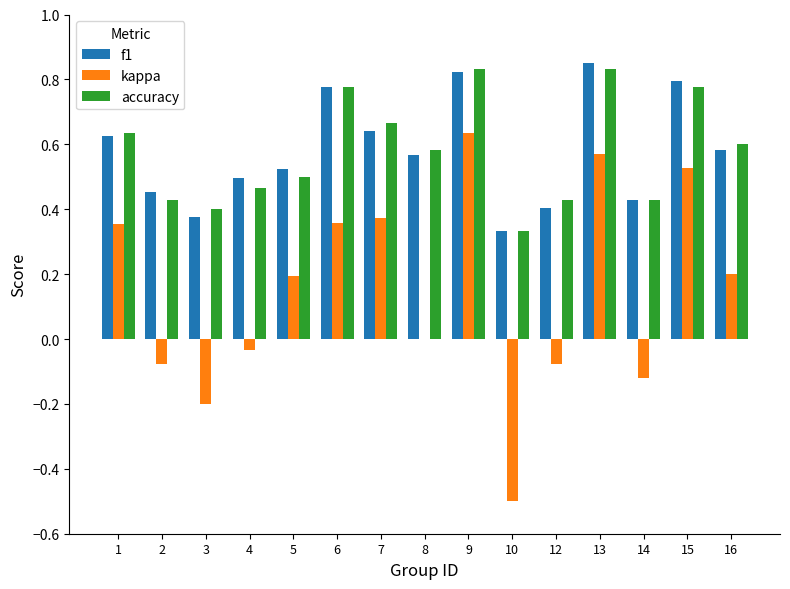

How many groups of bars are there?

15